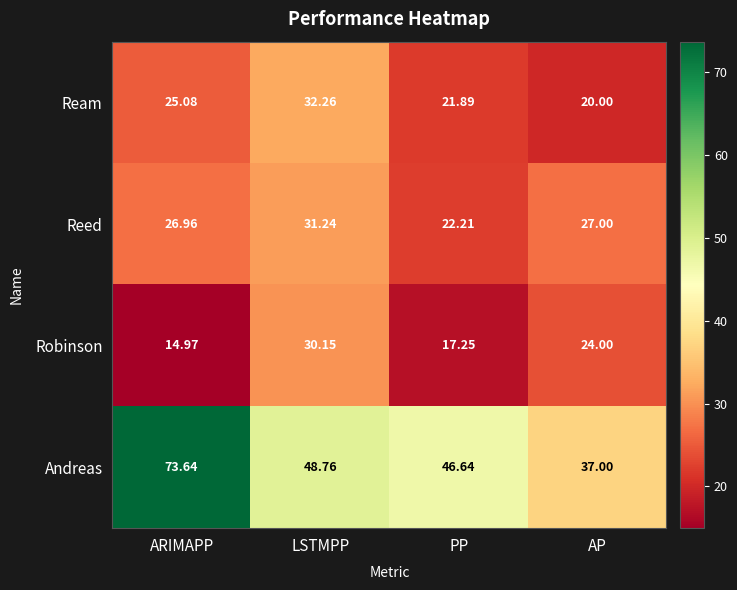

Between ARIMAPP and PP, which series saw the biggest shift?

Andreas